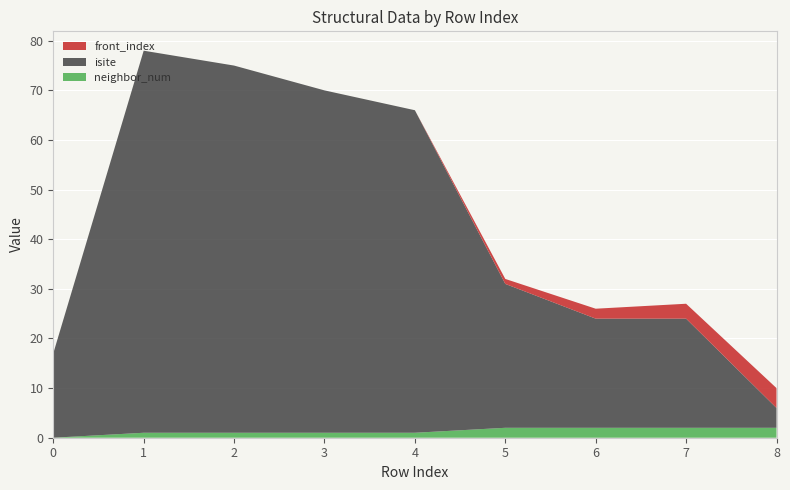

Reading left to right, transcribe all the data shown in this chart.

neighbor_num: 0=0	1=1	2=1	3=1	4=1	5=2	6=2	7=2	8=2
isite: 0=17	1=77	2=74	3=69	4=65	5=29	6=22	7=22	8=4
front_index: 0=0	1=0	2=0	3=0	4=0	5=1	6=2	7=3	8=4